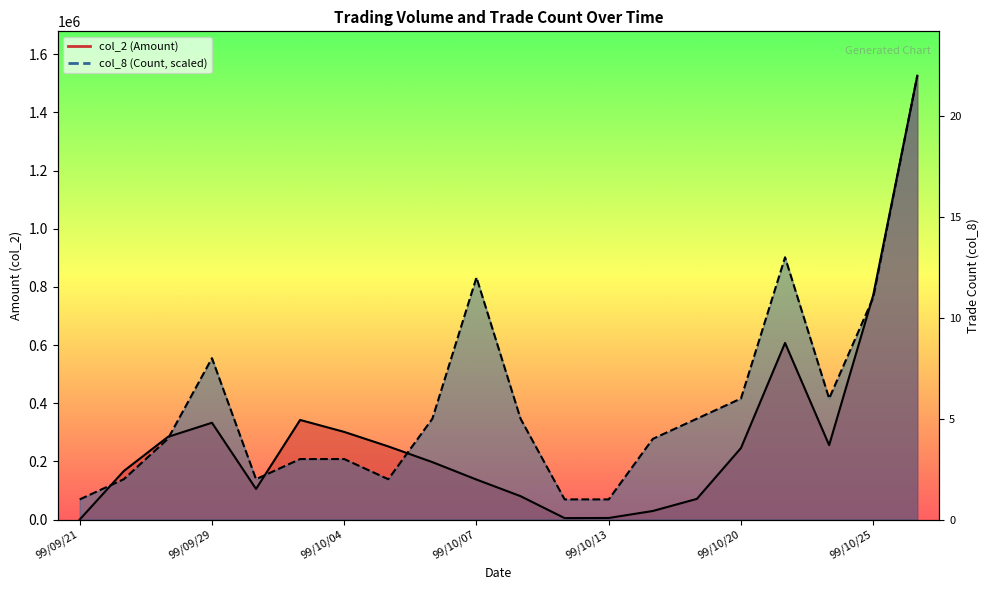

Where do col_2 (Amount) and col_8 (Count) first cross each other?

99/09/21 and 99/09/27